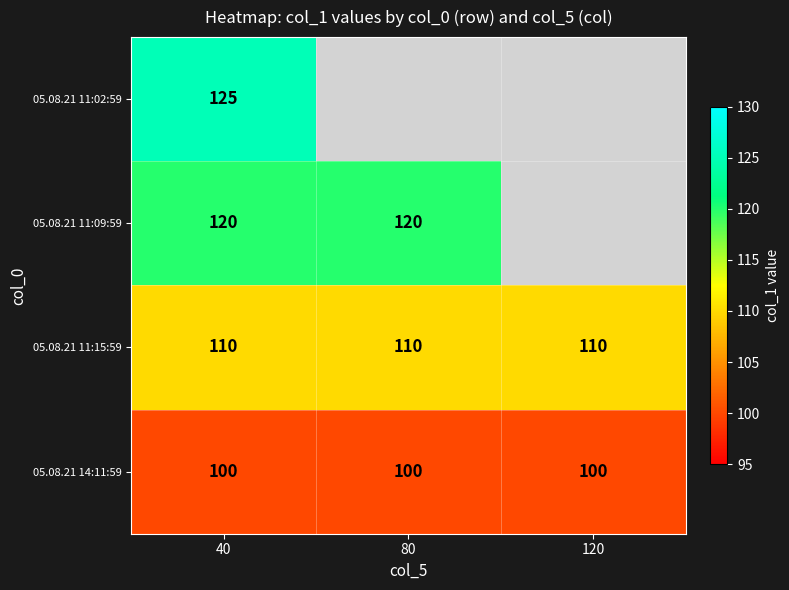

The value of 05.08.21 14:11:59 at 40 is 162.9. True or false?

False